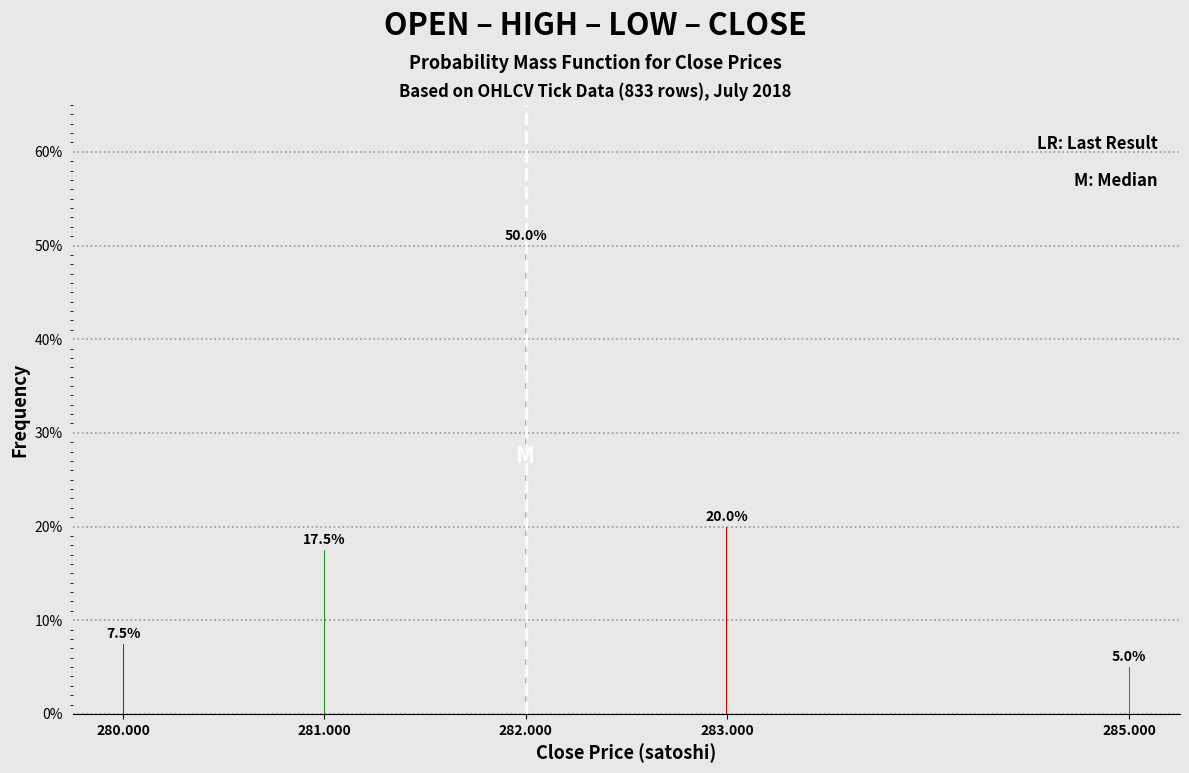

Reading left to right, transcribe all the data shown in this chart.

7.5	17.5	50.0	20.0	5.0